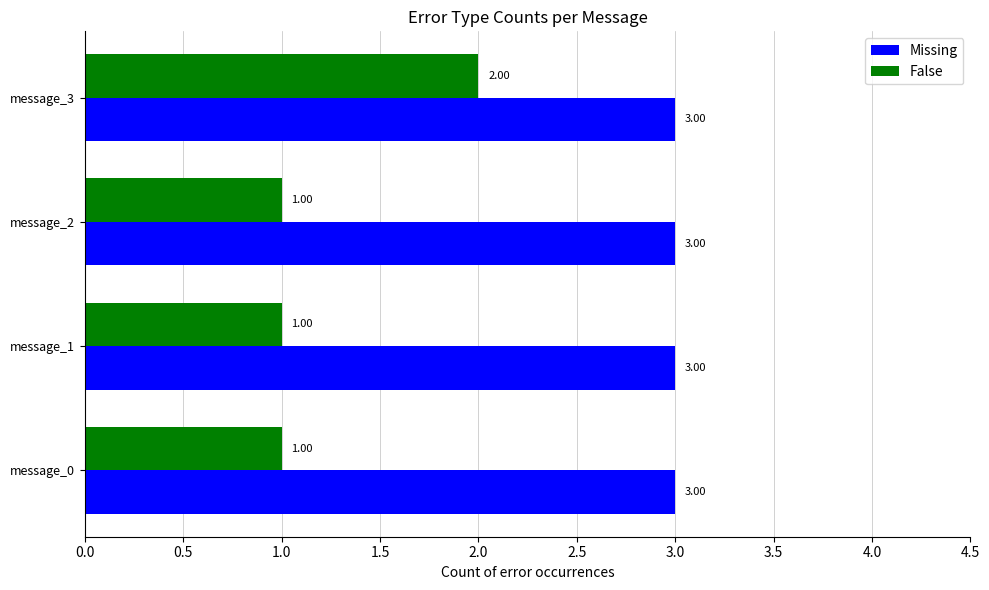

Rank the series by their average value, from highest to lowest.

Missing, False